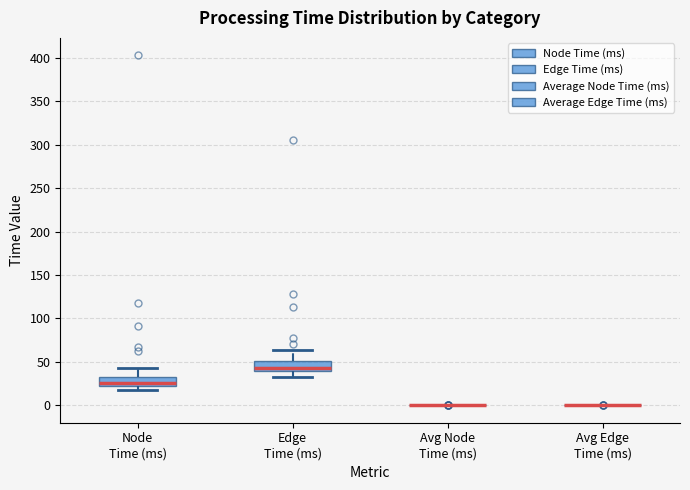

Reading left to right, read every box against the y-axis: the position of its median line, the range the box covers, and the ends of its whiskers. The values are not printed on the chart, so give them approximately, as read against the axis.

Node Time (ms): median 25, box 20 to 35, whiskers 15 to 45
Edge Time (ms): median 40 (just above the box's lower edge), box 40 to 50, whiskers 35 to 65
Avg Node Time (ms): box collapsed to a line at 0, whiskers 0 to 0
Avg Edge Time (ms): box collapsed to a line at 0, whiskers 0 to 0